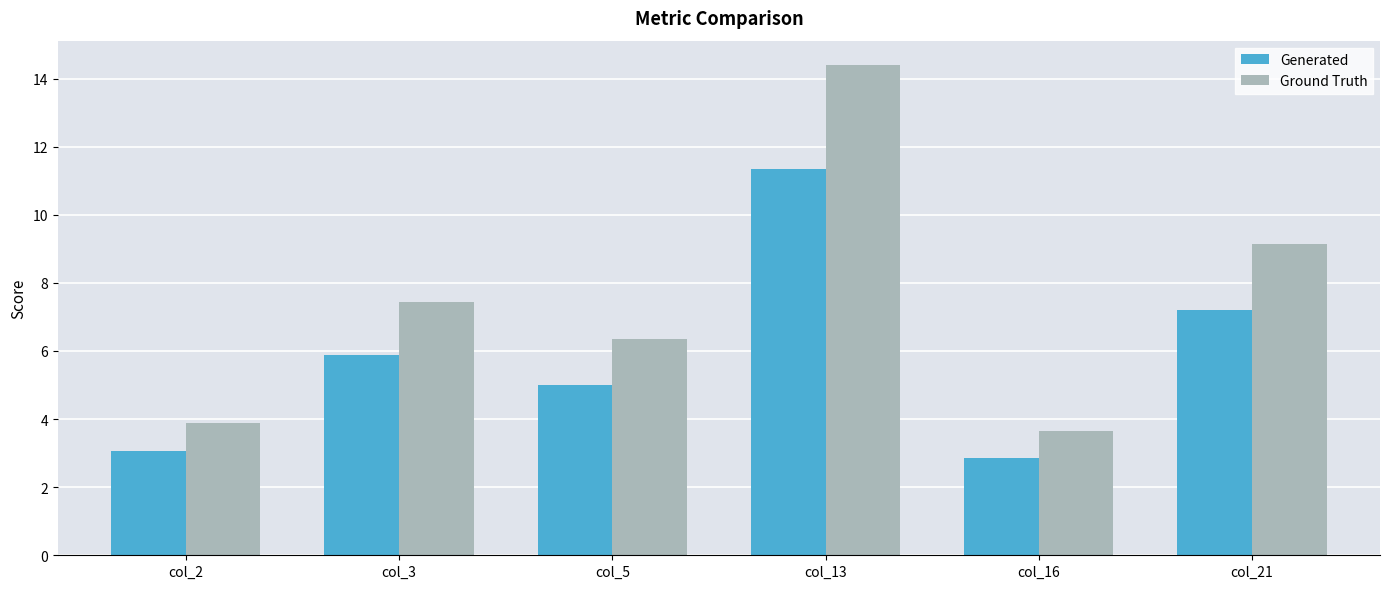

Read the Ground Truth value at col_2.

3.9